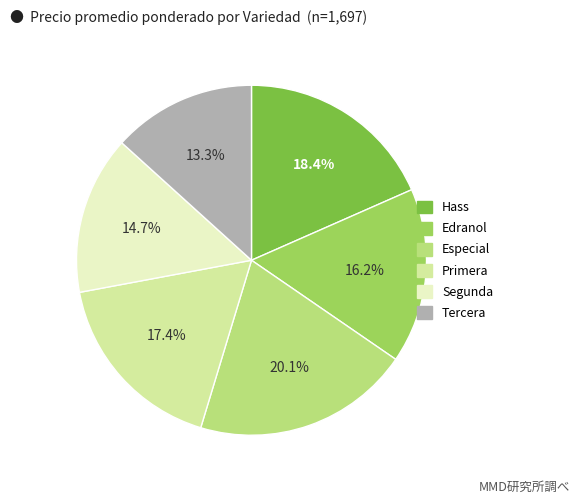

Rank the categories by value from lowest to highest.

Tercera, Segunda, Edranol, Primera, Hass, Especial